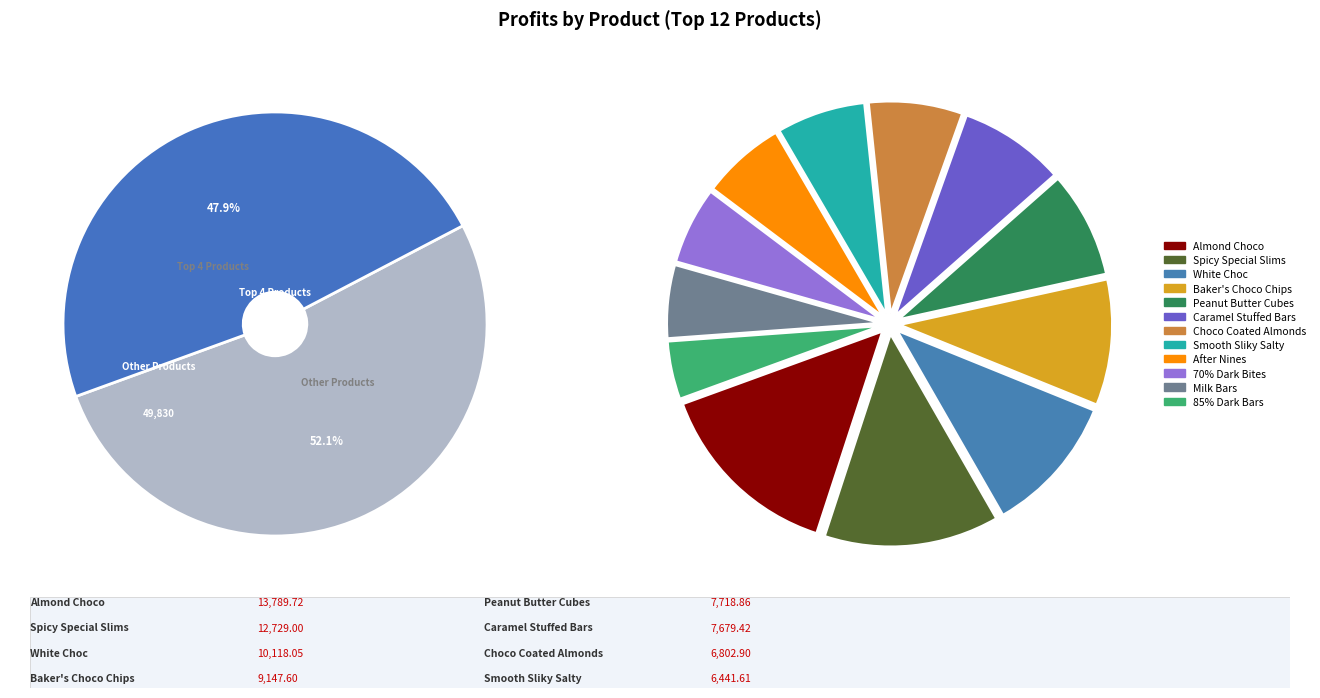

To the nearest percent, what percentage of the pie is 70% Dark Bites?

6%